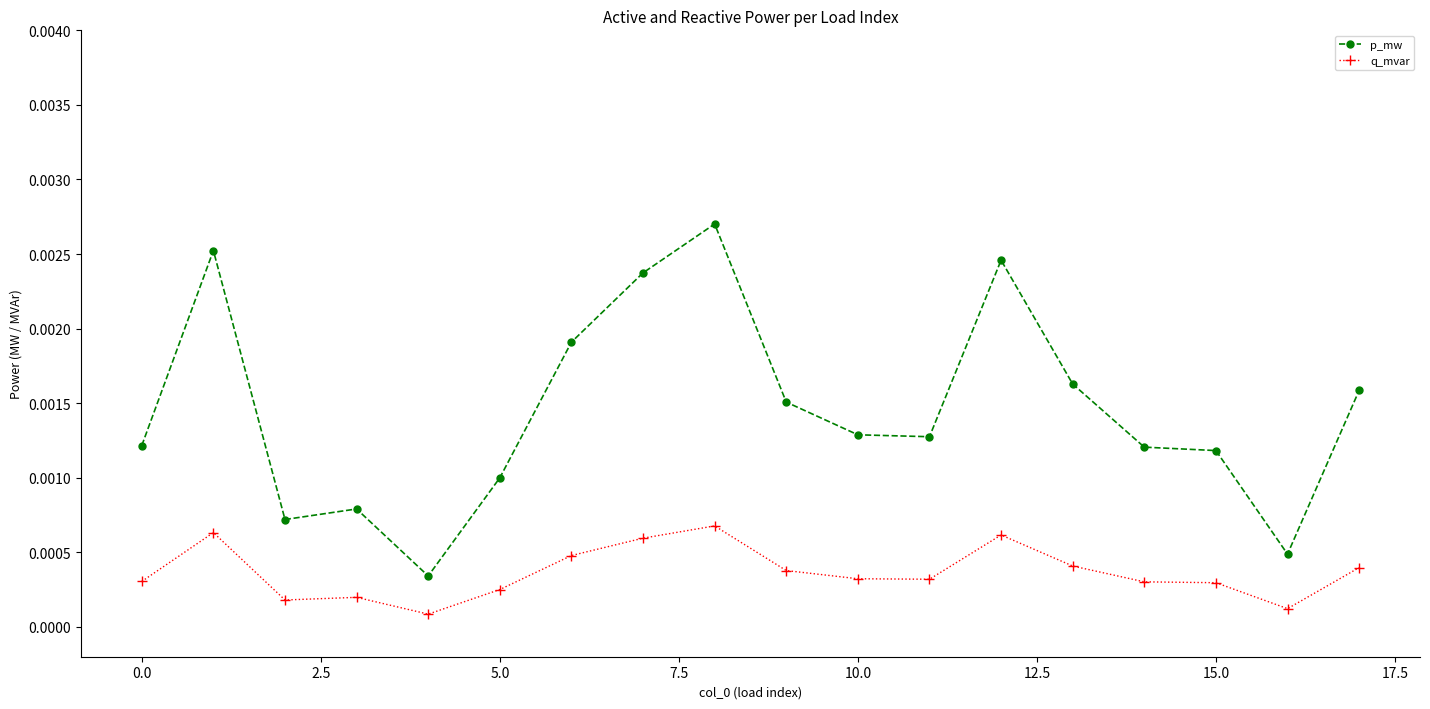

Which series has the largest total across all categories?

p_mw